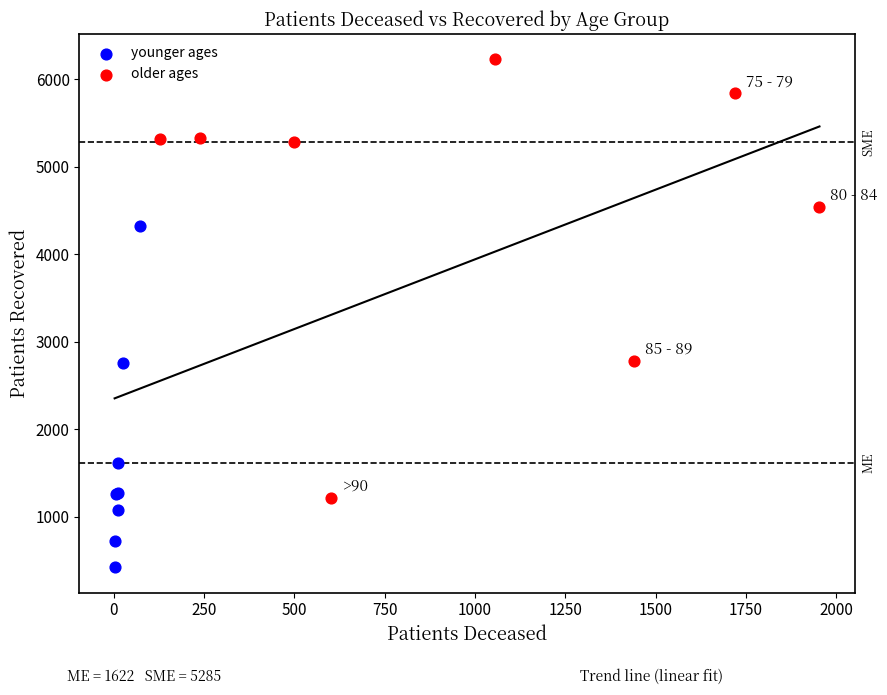

Which series reaches the minimum Y coordinate?

younger ages